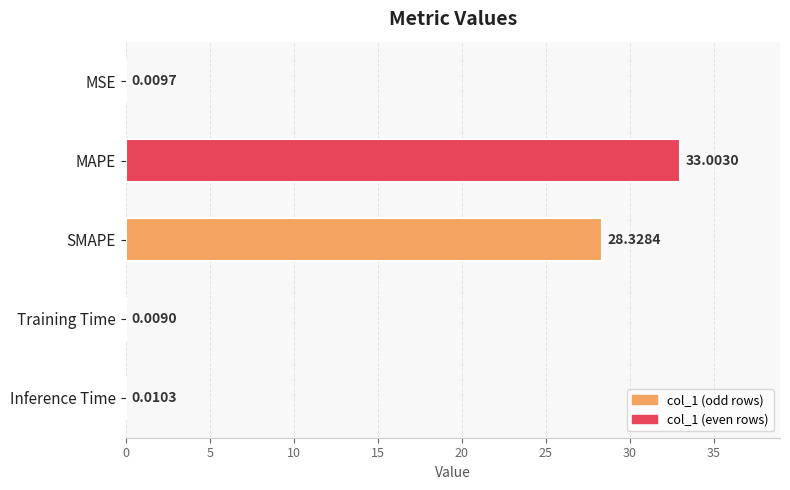

What is the sum of all values?

61.4